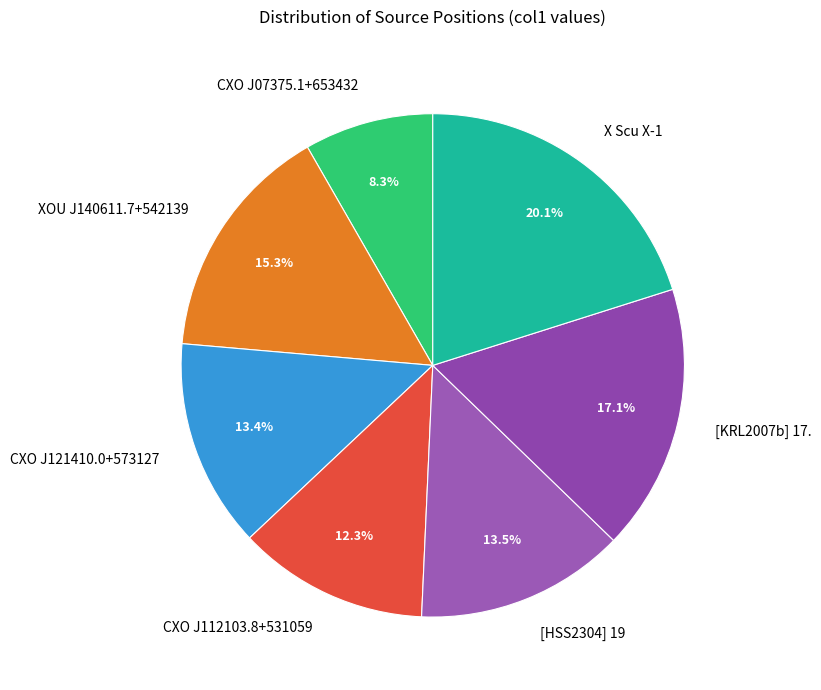

Which slice is the smallest?

CXO J07375.1+653432